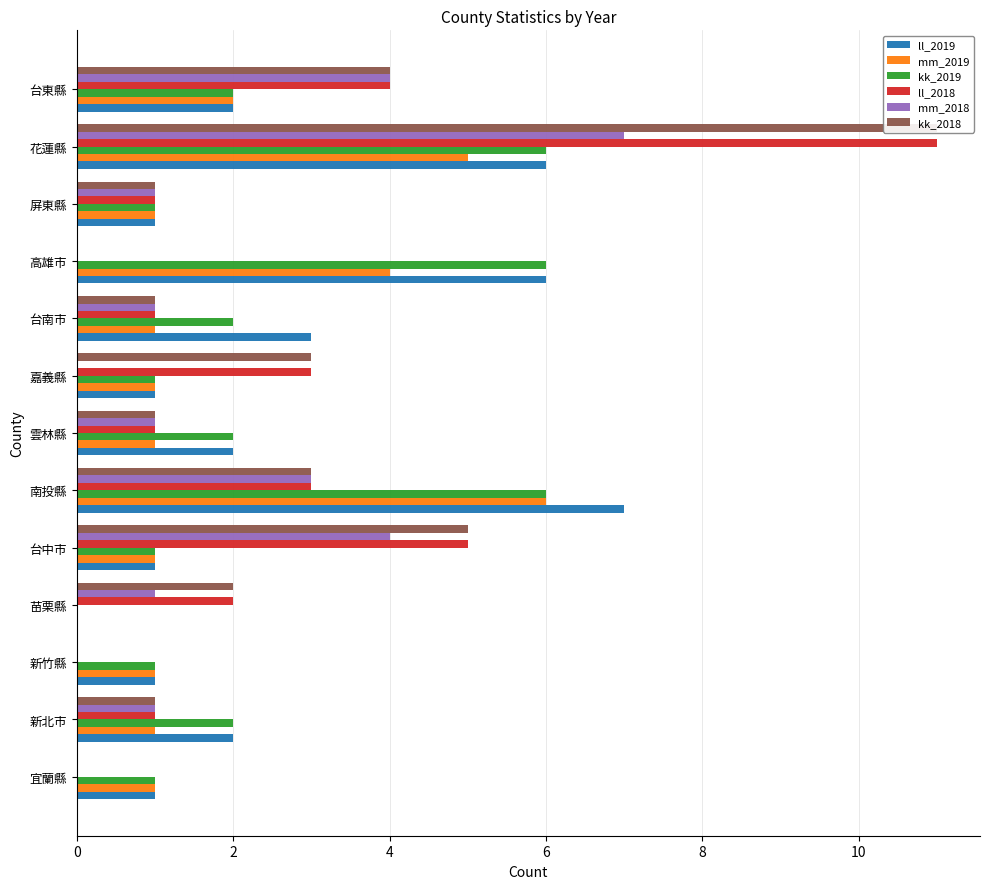

What is the total value across all series at 苗栗縣?

5